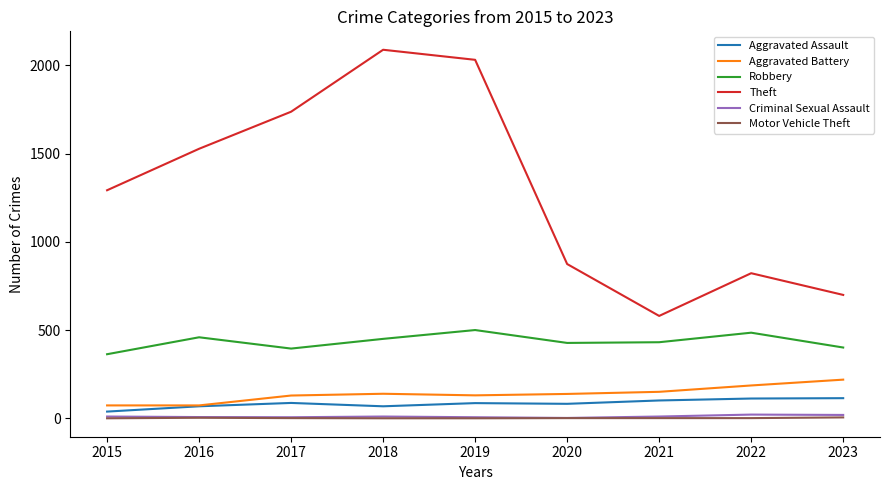

True or false: Motor Vehicle Theft and Aggravated Battery intersect in this chart.

False